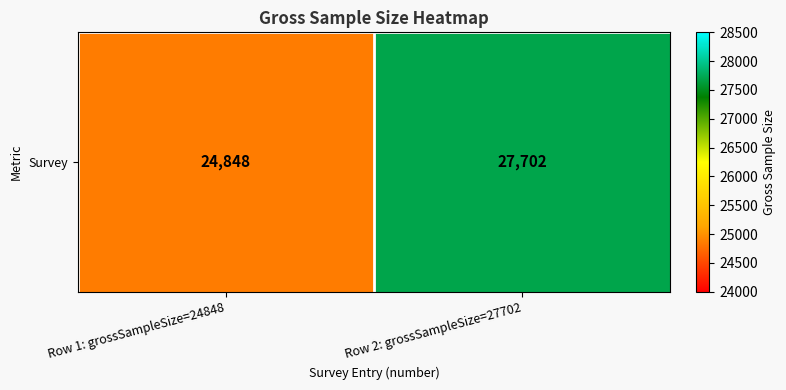

At which category does the chart reach its peak across all series?

Row 2: grossSampleSize=27702